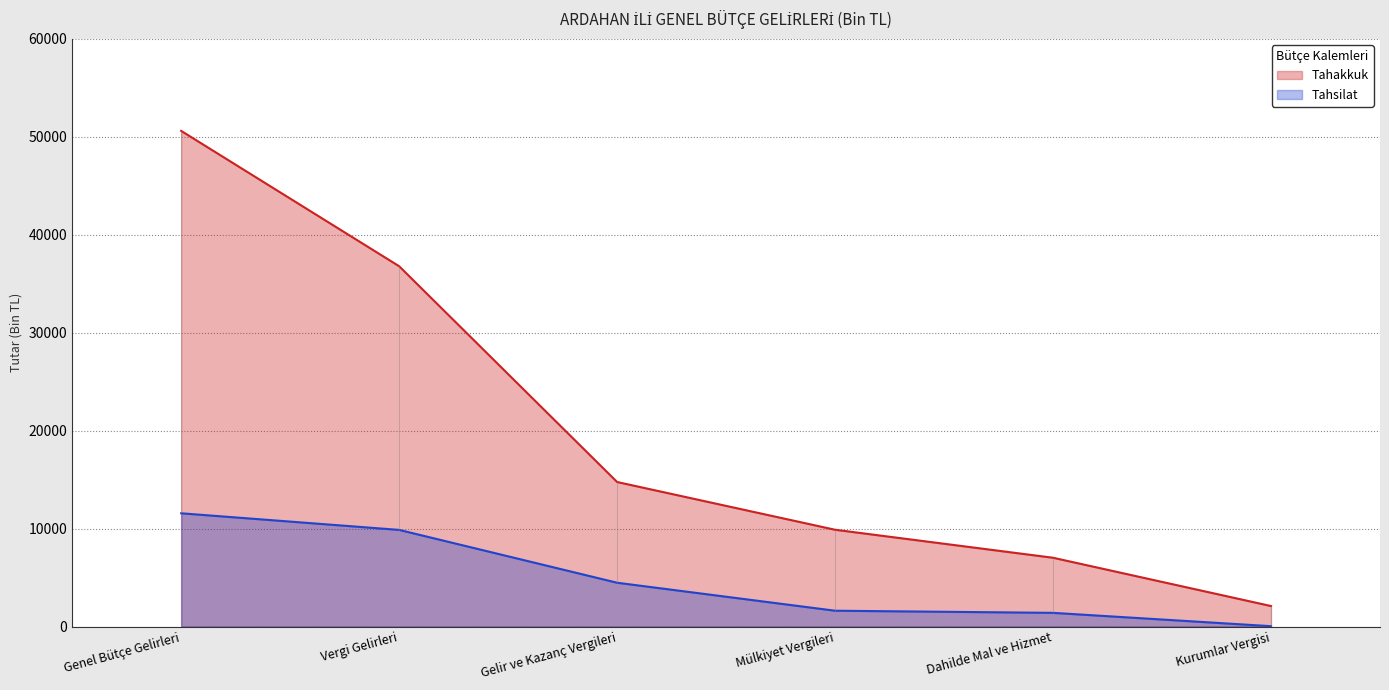

True or false: Tahsilat and Tahakkuk intersect in this chart.

False